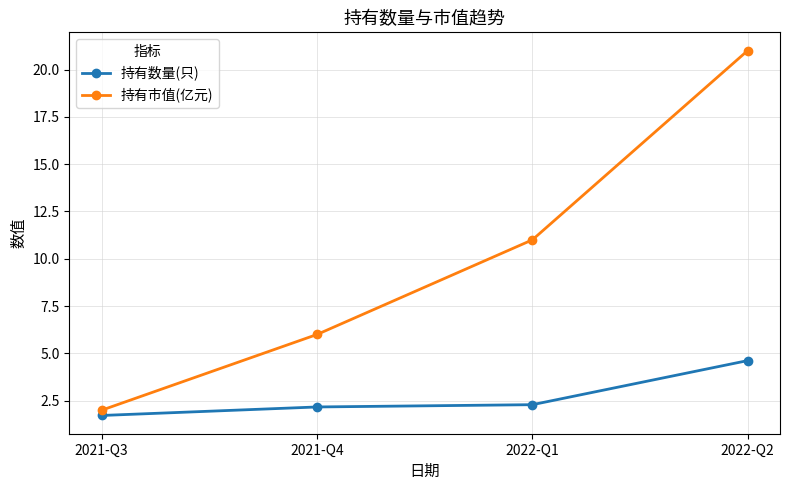

Does the chart have visible grid lines?

Yes